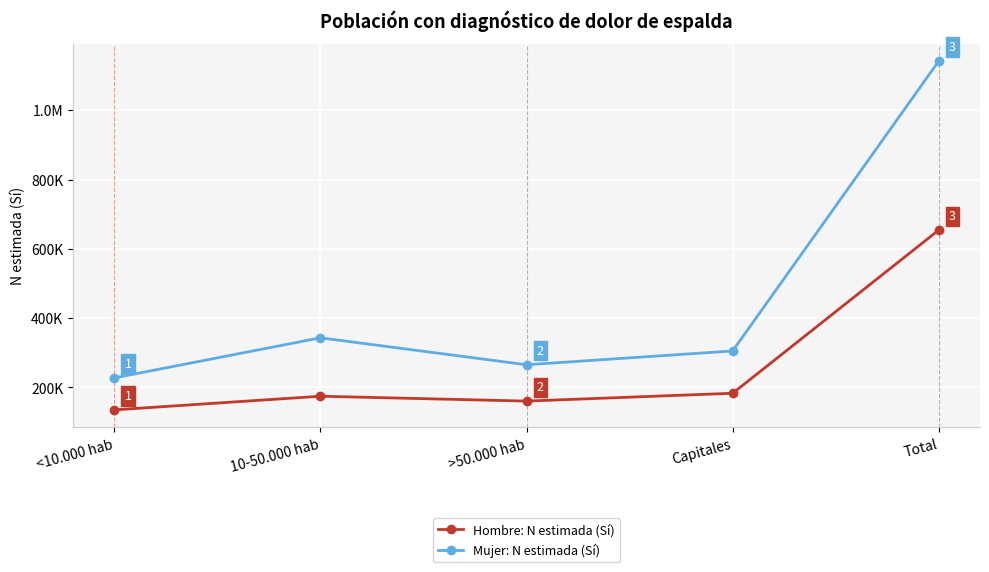

What are all the series names shown in the legend?

Hombre: N estimada (Sí), Mujer: N estimada (Sí)